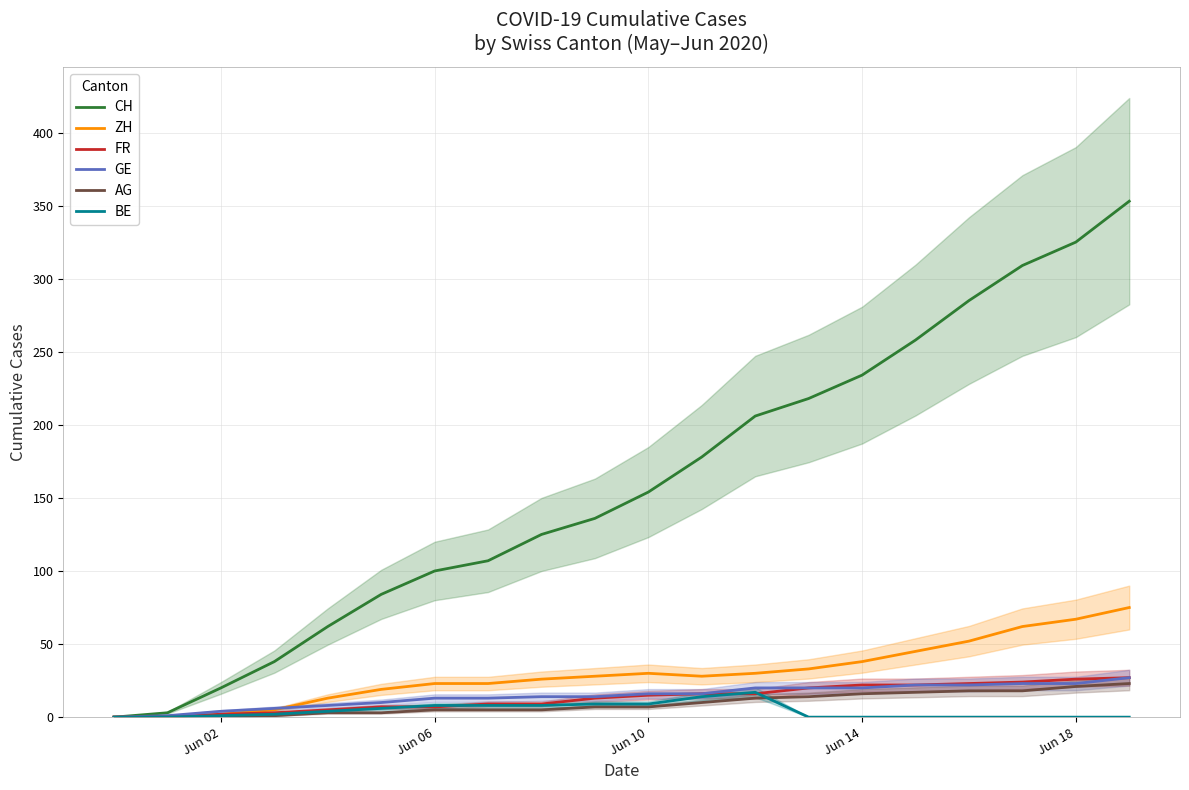

The FR series shows 26 at Jun 18. True or false?

True